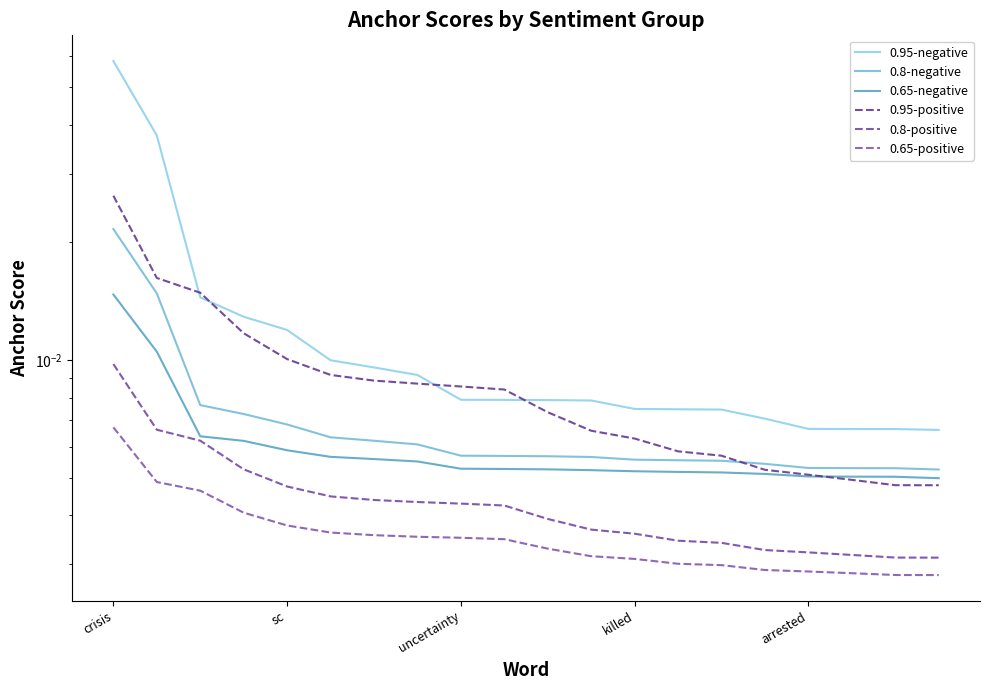

Which series has the largest total across all categories?

0.95-negative